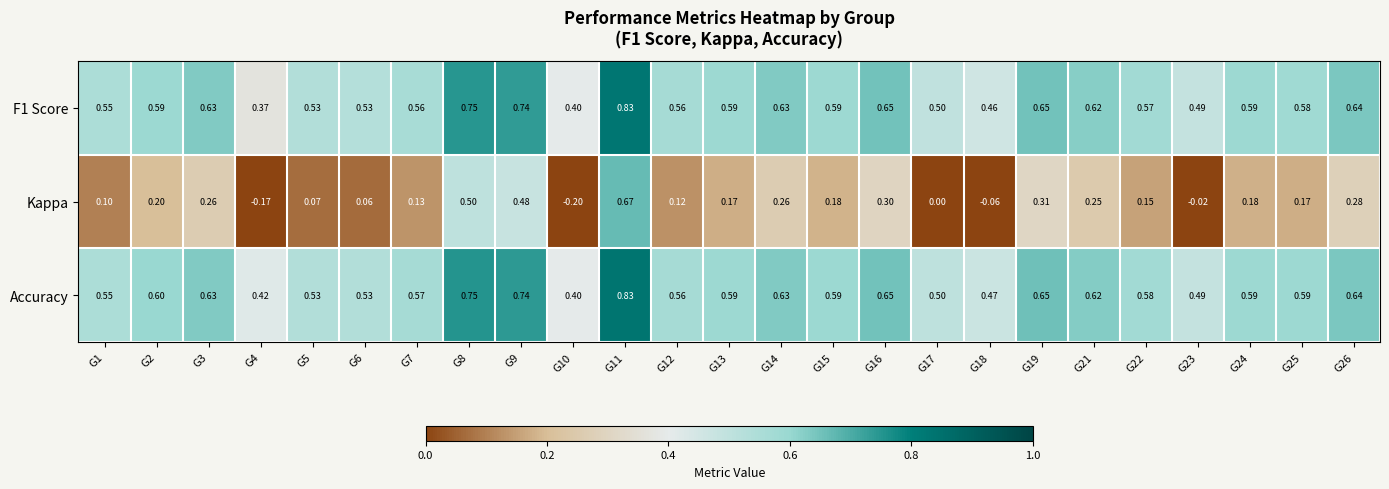

Which series has the widest spread of values?

Kappa